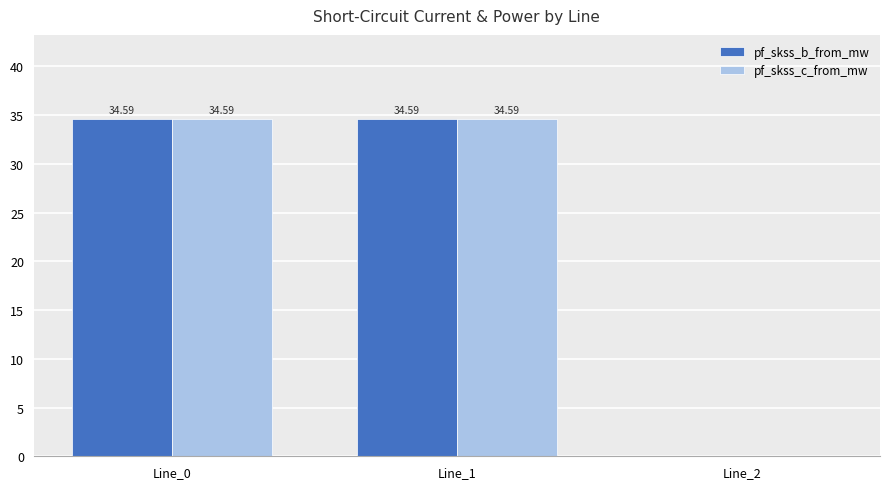

Is it true that pf_skss_b_from_mw equals 34.6 at Line_1?

True